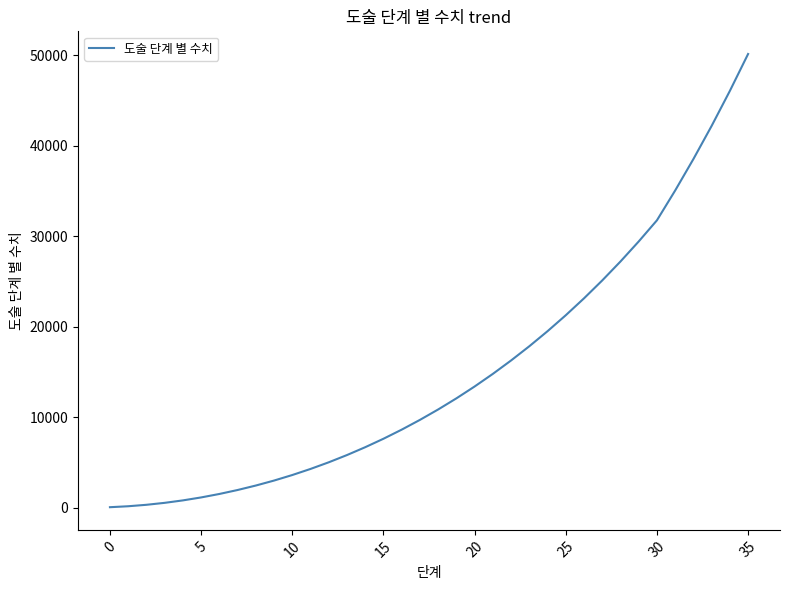

What is the sum of all values?

537545.9